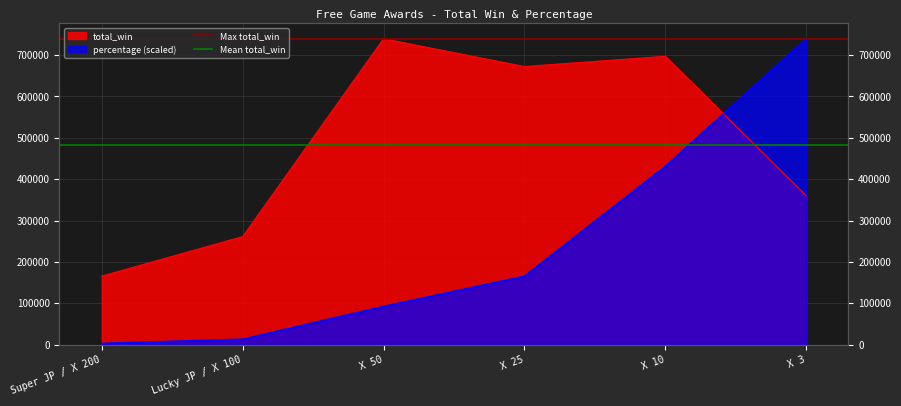

How many lines are shown in the chart?

2